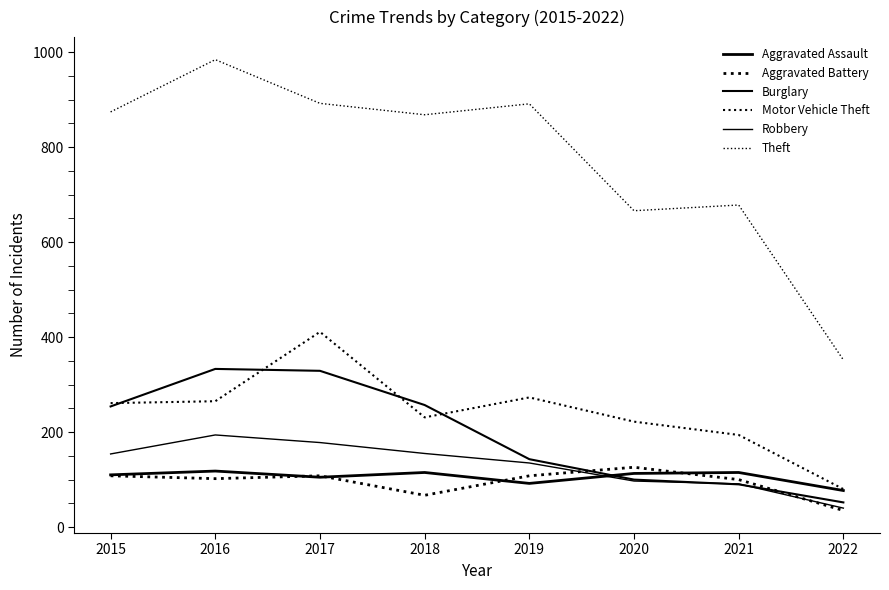

The Burglary series shows 329 at 2017. True or false?

True